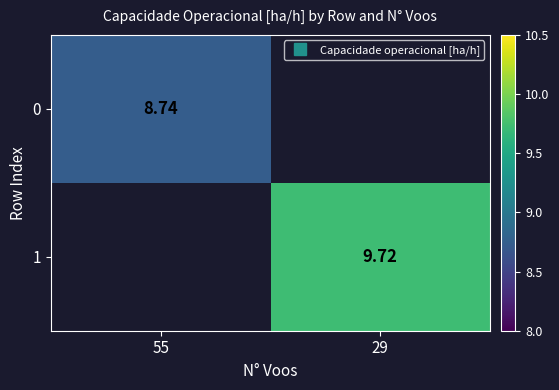

At which label does 1 first exceed 9?

29